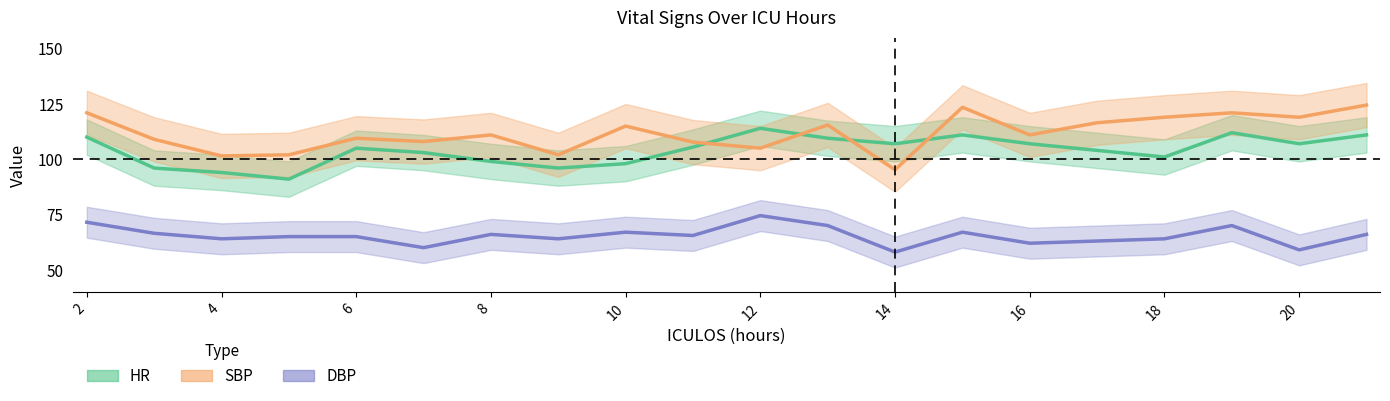

In SBP, how many points are higher than both neighbors (excluding endpoints)?

6